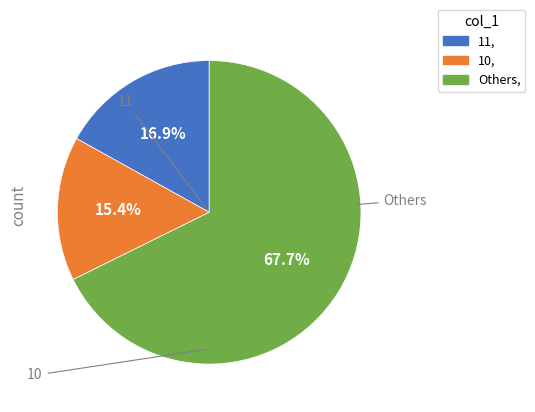

Count the number of slices in the pie.

3